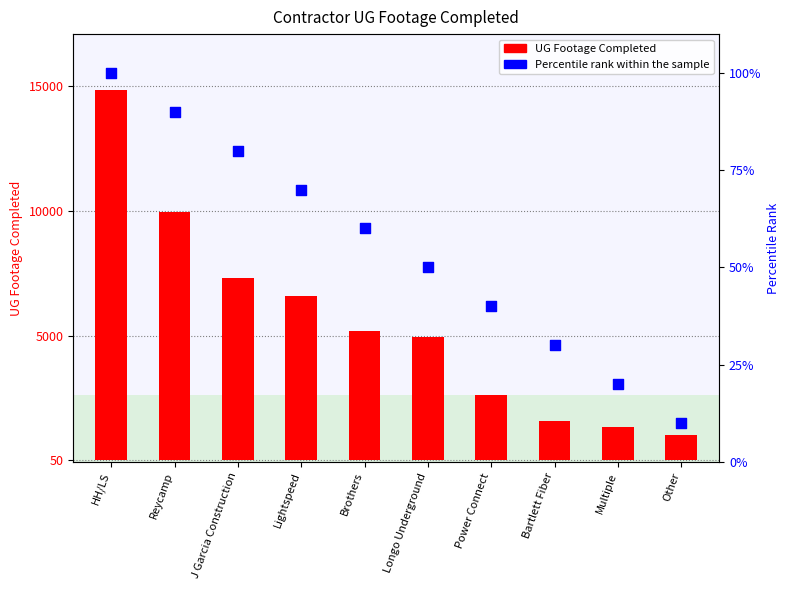

Which series contains the lowest Y value?

Percentile rank within the sample